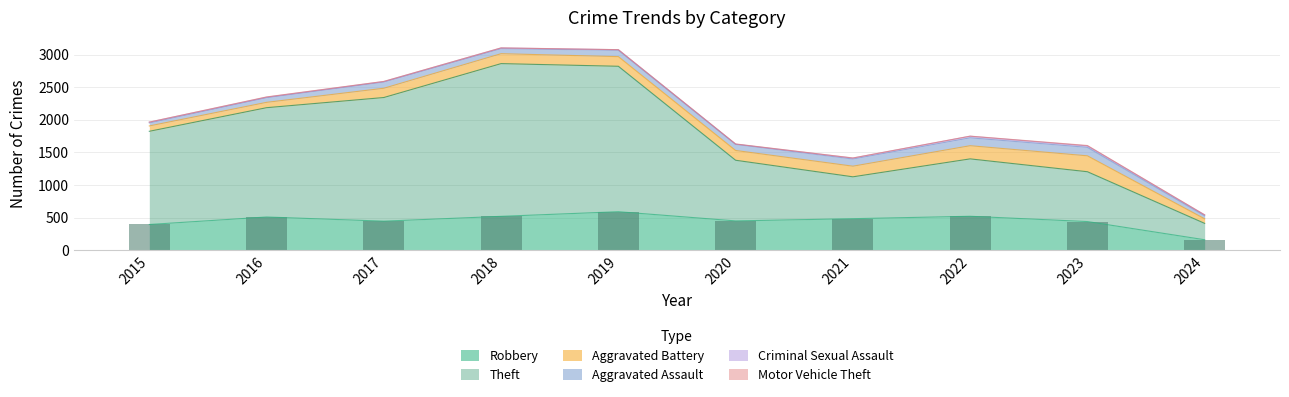

At which label does the data first exceed 484?

2016